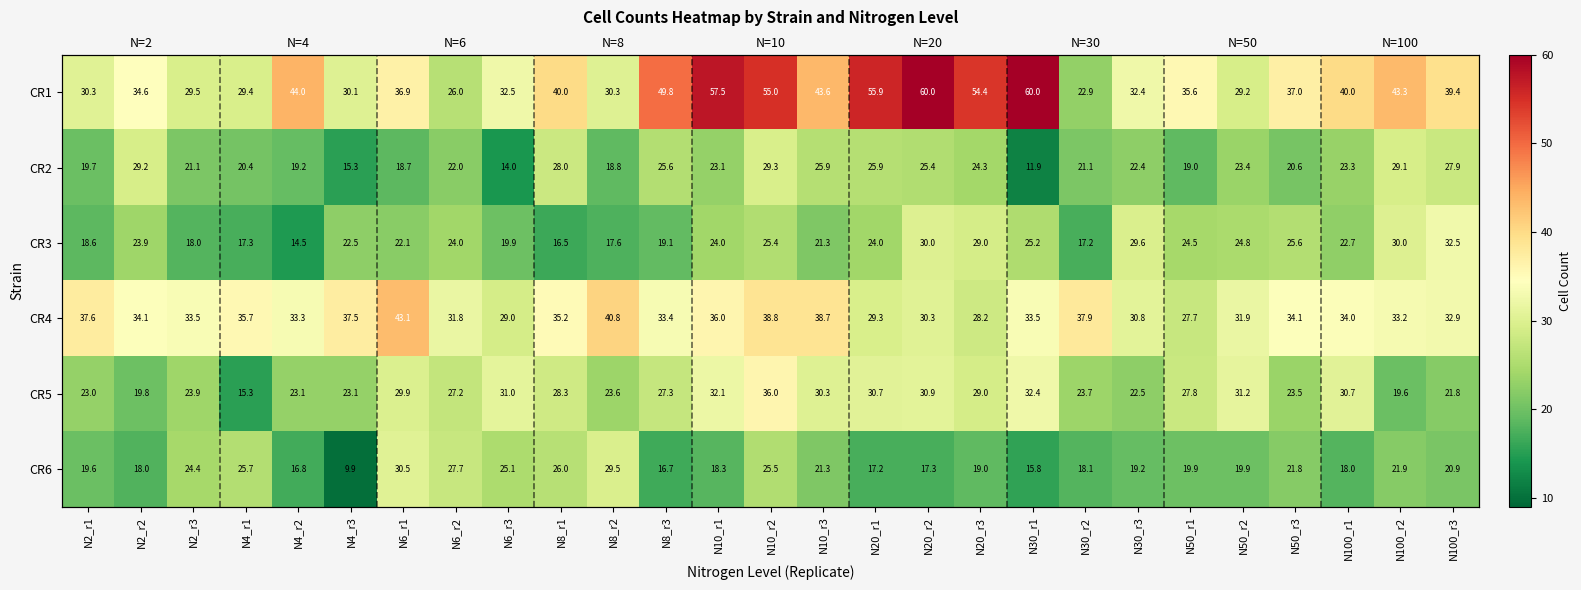

Between N20_r1 and N100_r1, which series saw the biggest shift?

CR1